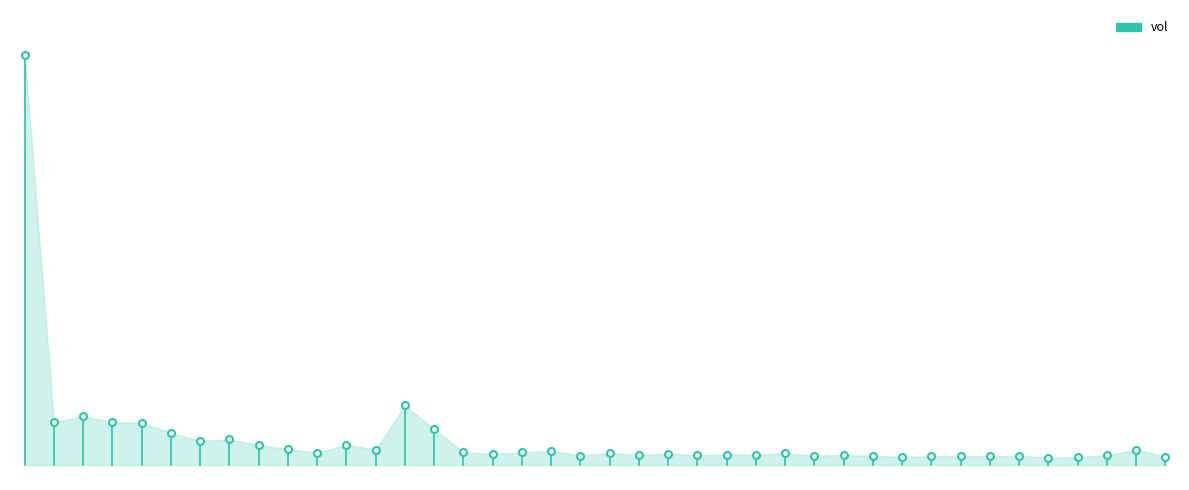

The value at 0 is 1.3. True or false?

False